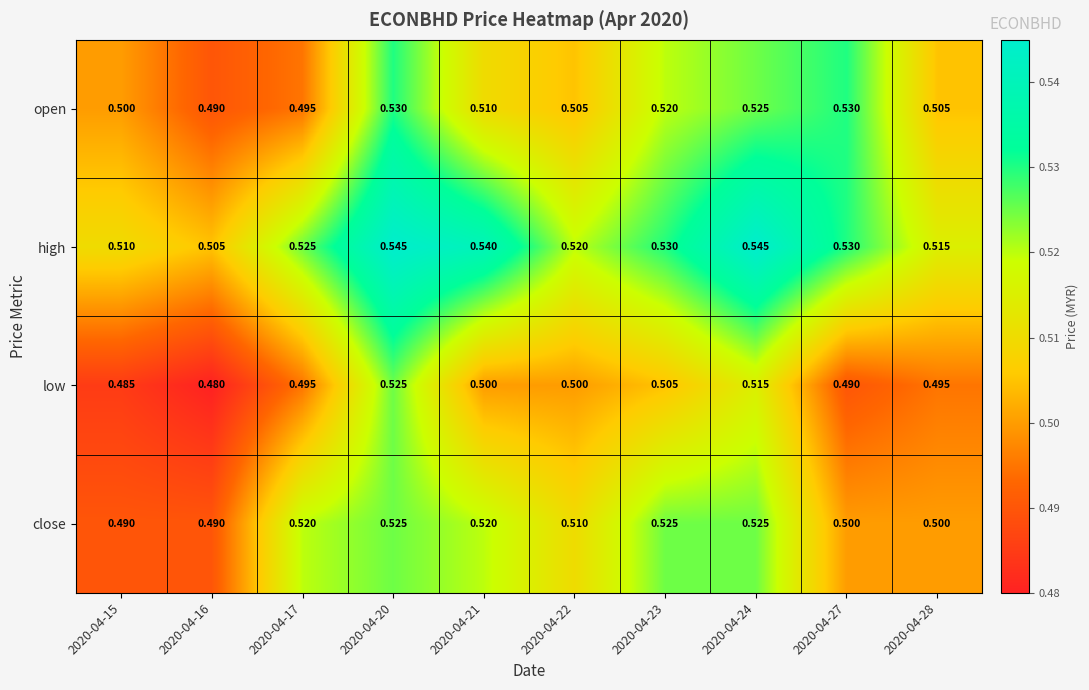

Rank the series at 2020-04-22 from highest to lowest value.

high, close, open, low